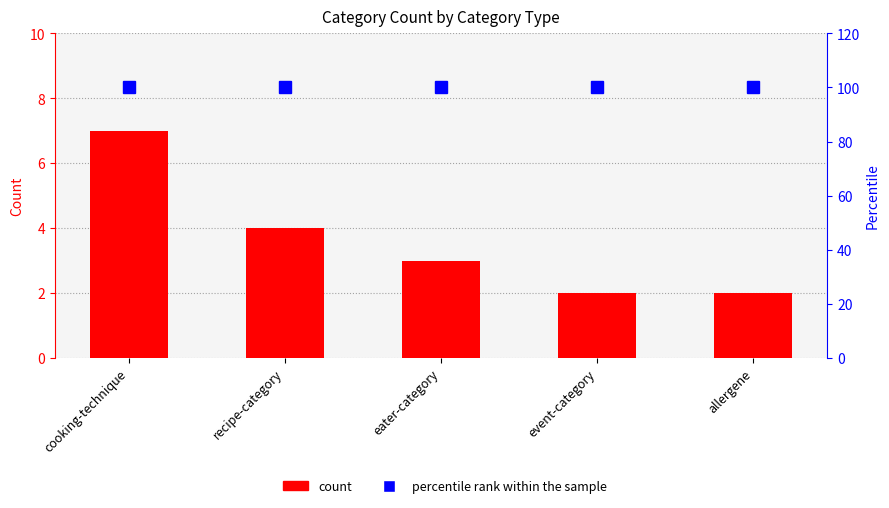

What position from the right is cooking-technique?

5